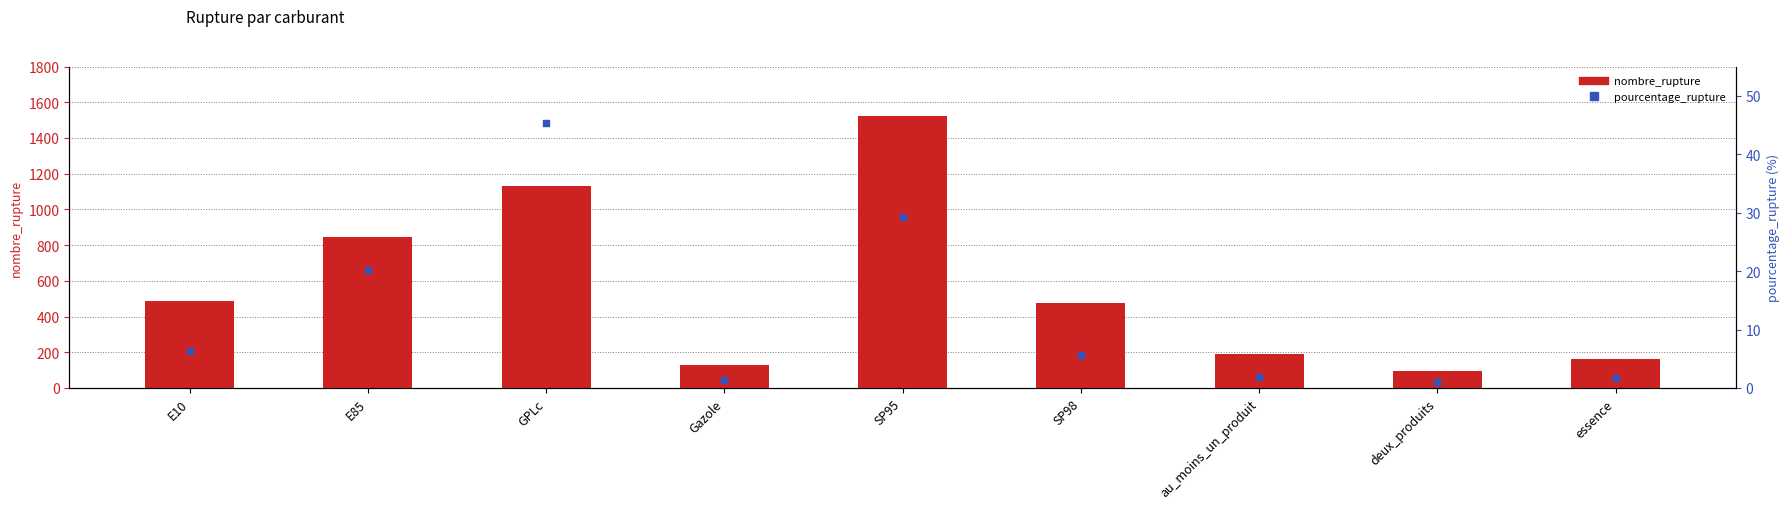

Which series has the widest spread of Y values?

nombre_rupture